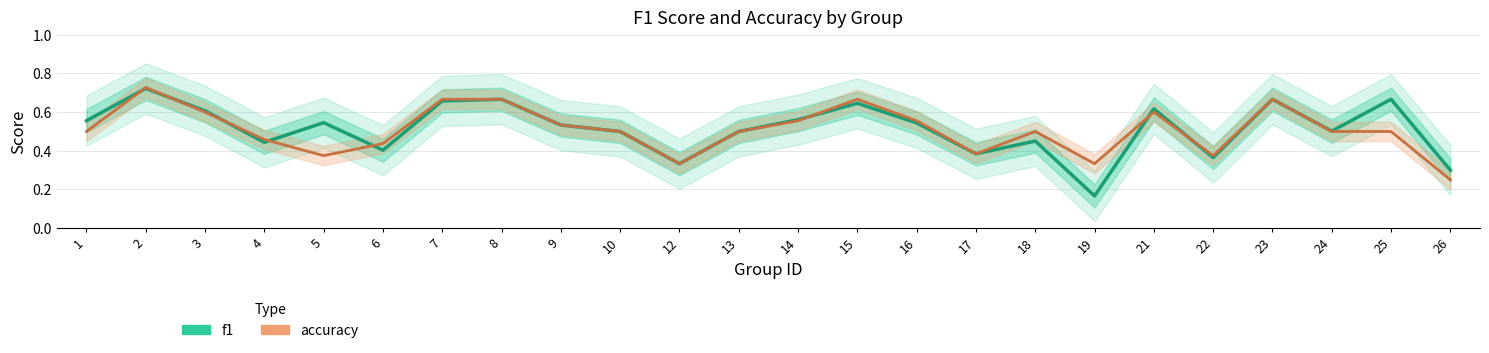

At which label is f1 closest to 0?

19